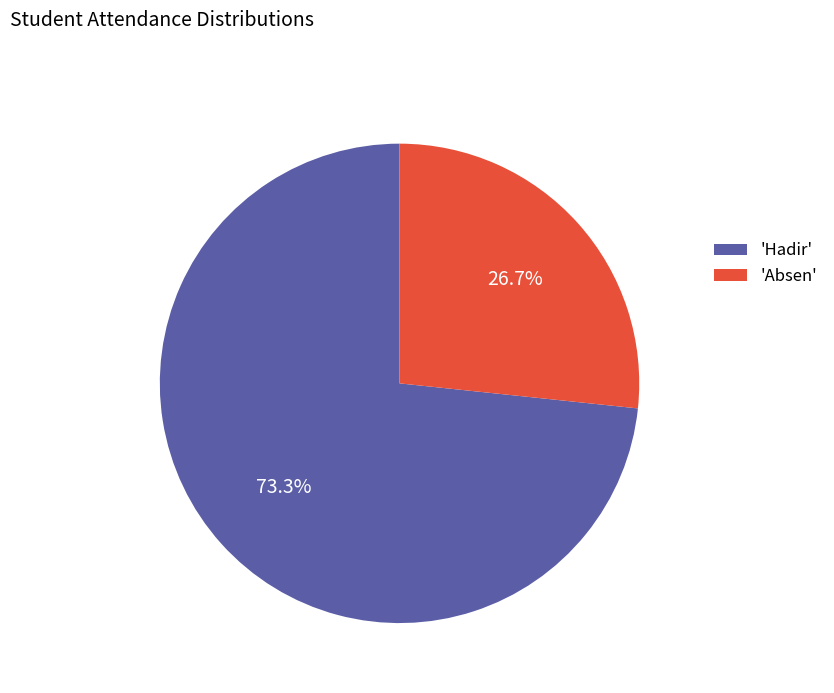

What portion of the pie excludes 'Hadir'?

26.7%